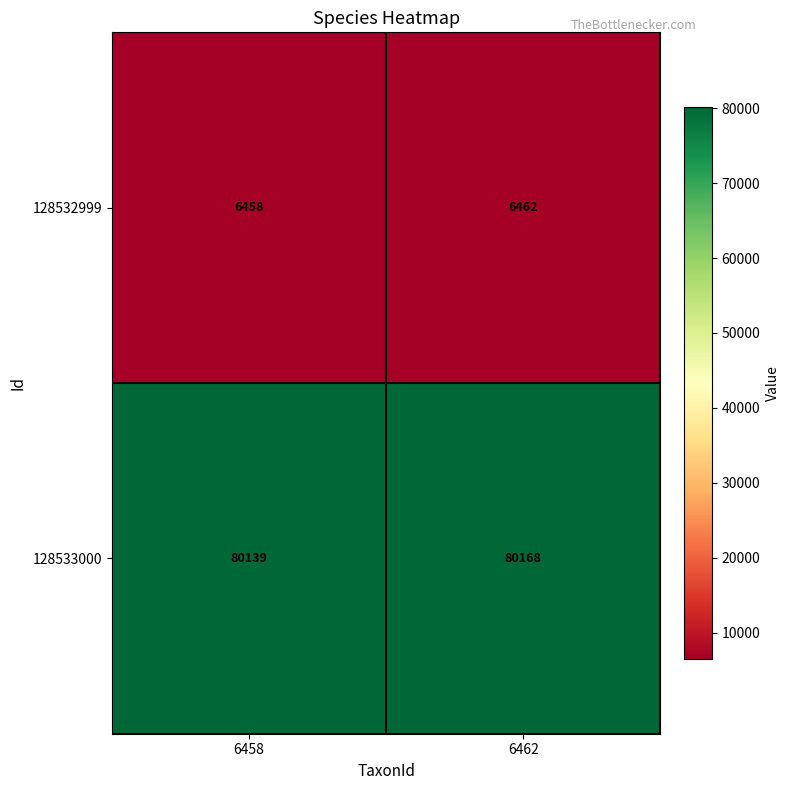

Which series has the largest total across all categories?

128533000